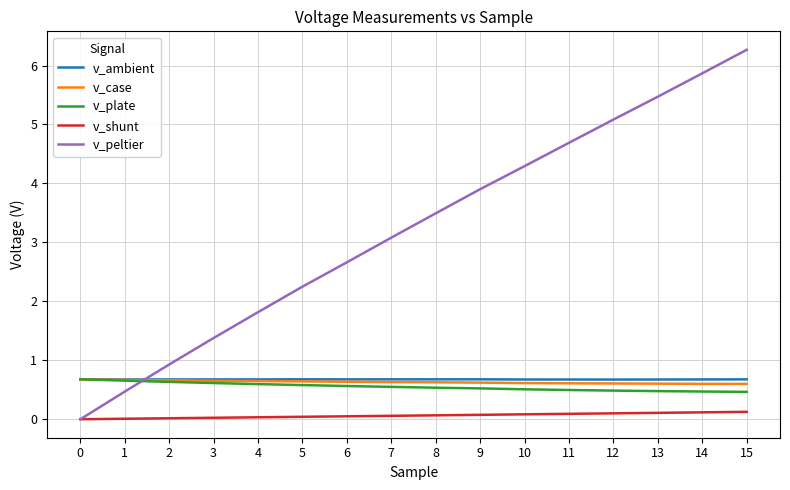

What is the difference between the v_plate values at 8 and 0?

0.1